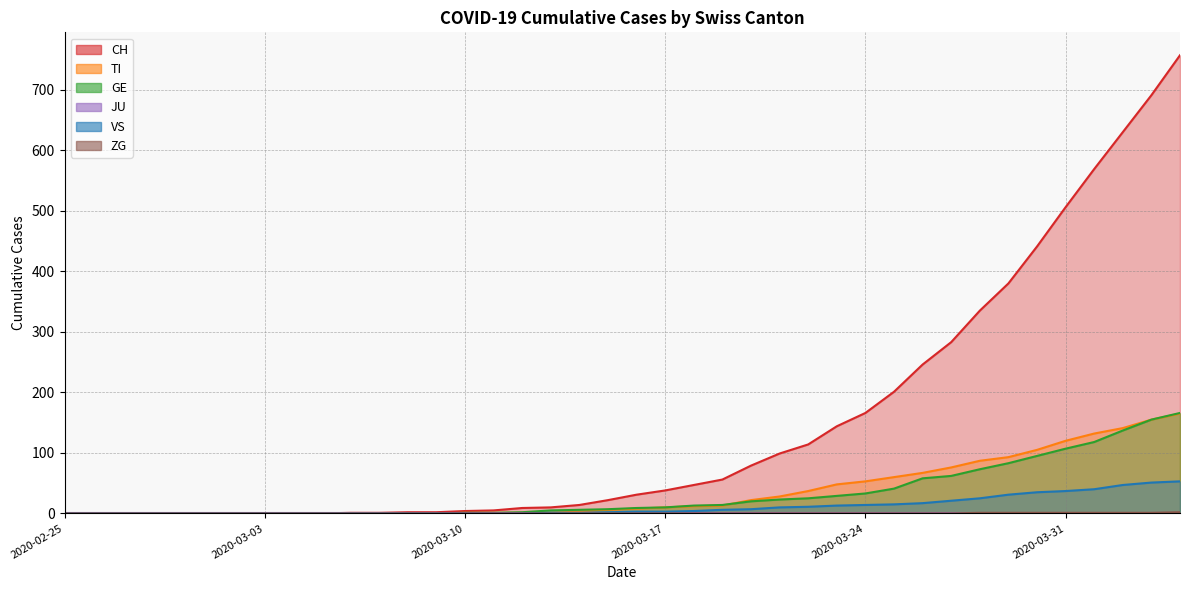

What is the sum of all ZG values?

9